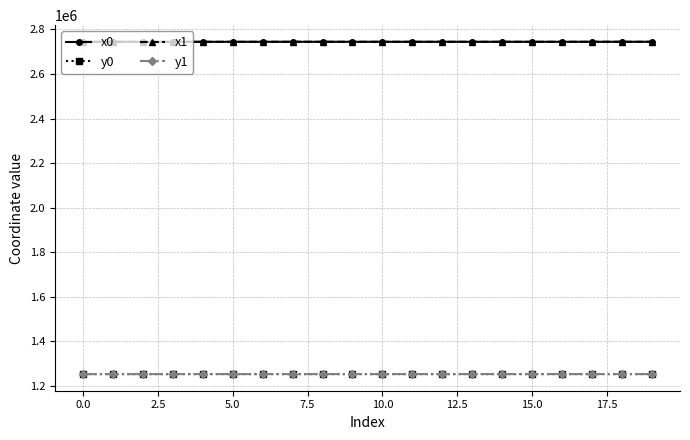

True or false: y0 has more than 1 interior local peaks.

True